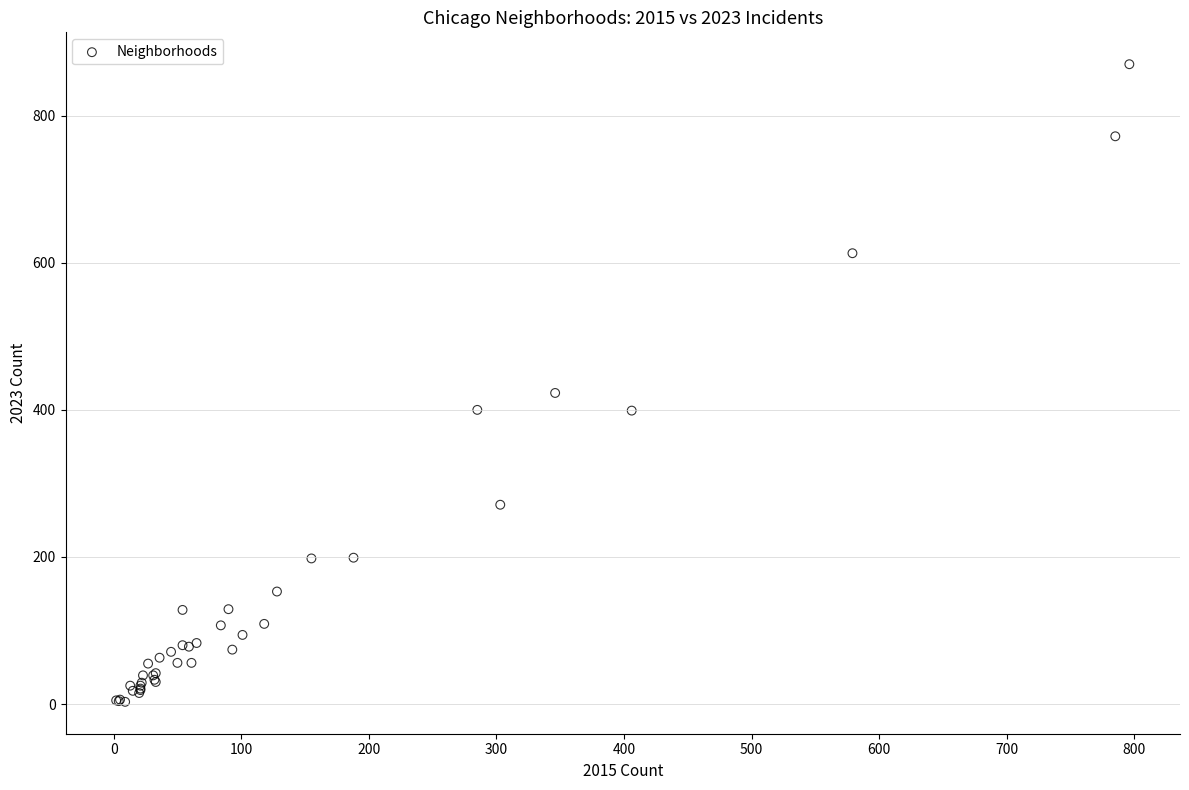

What Y value in the scatter plot is closest to 436?

423